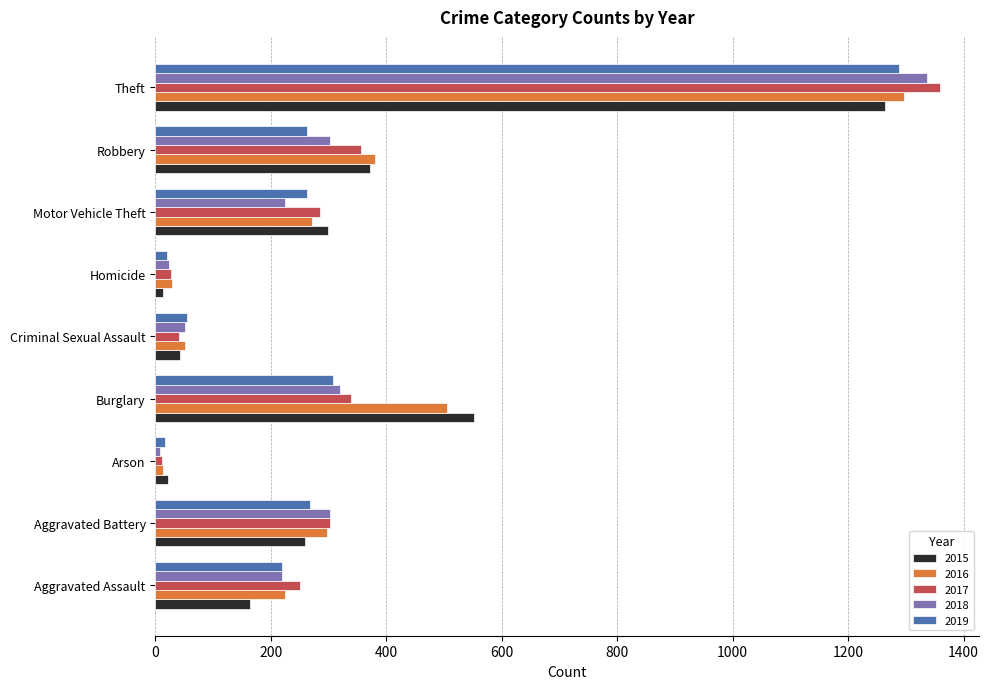

What is the average value of the 2015 series?

332